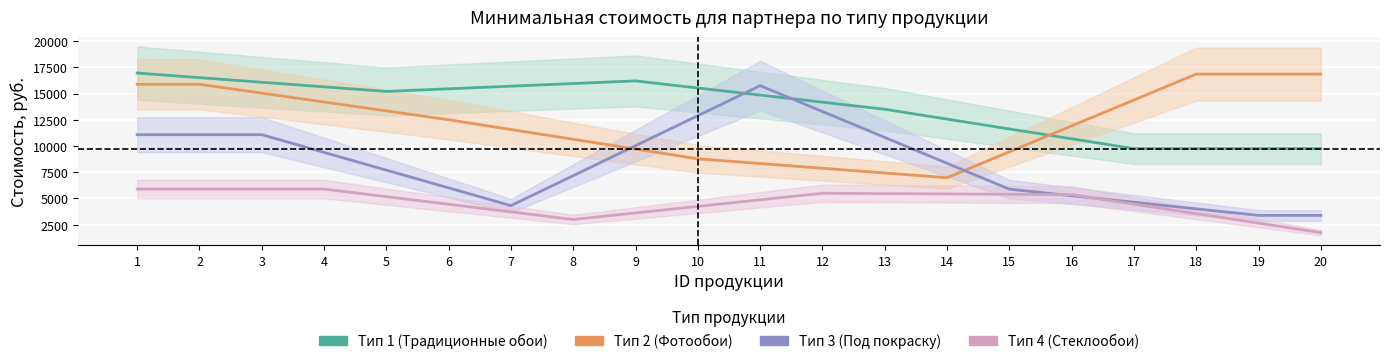

How many values in the Тип 2 (Фотообои) series exceed 12500?

10